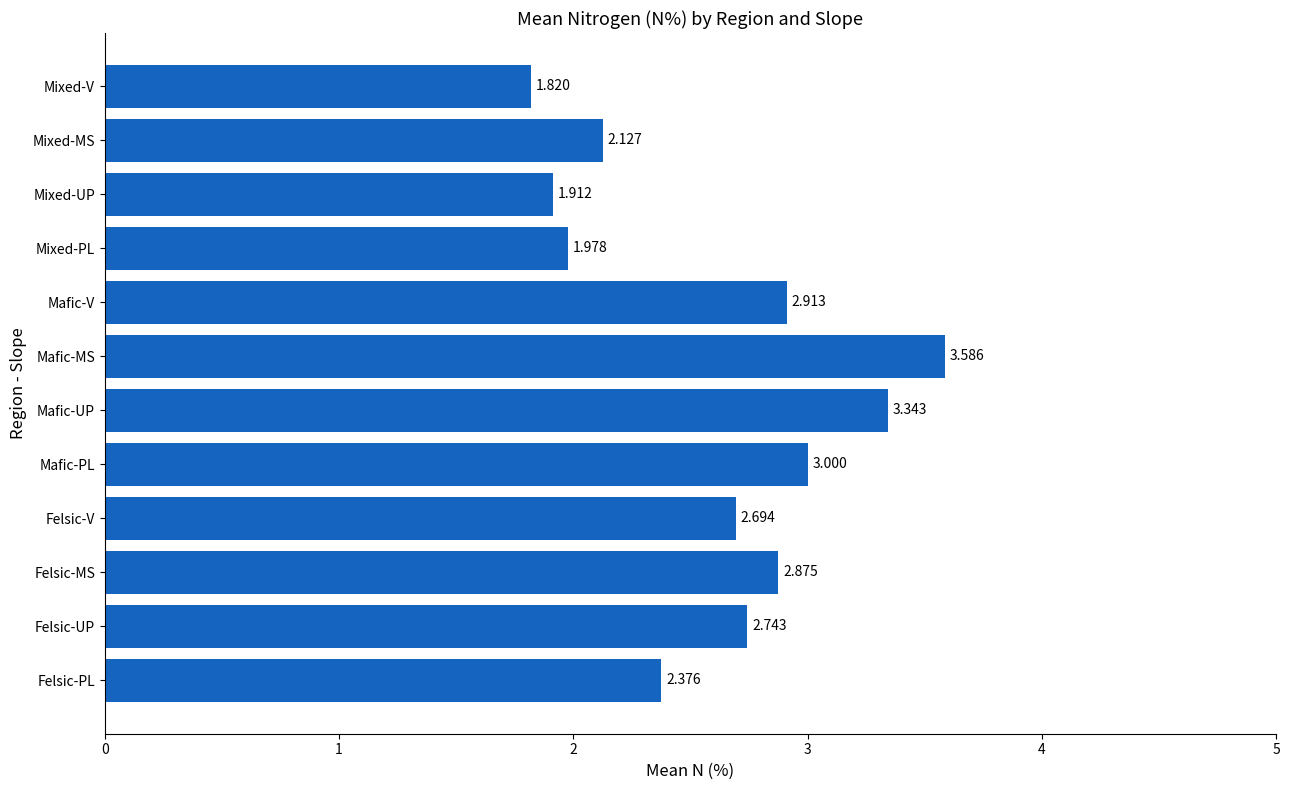

At which category does the chart reach its minimum across all series?

Mixed-V